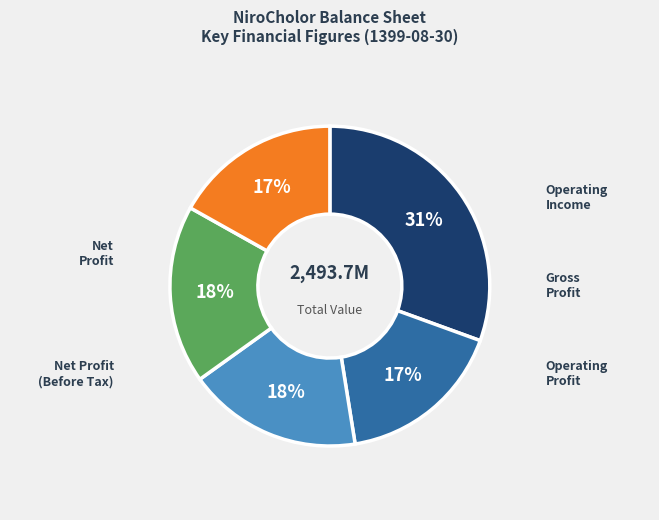

Is there a majority slice in this chart?

No